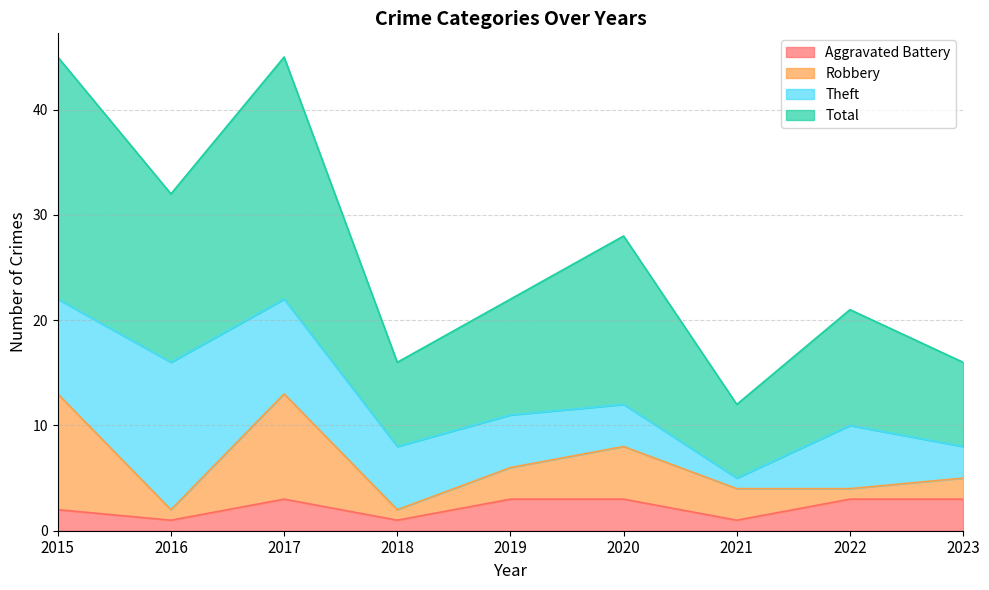

Which series has the largest total across all categories?

Total